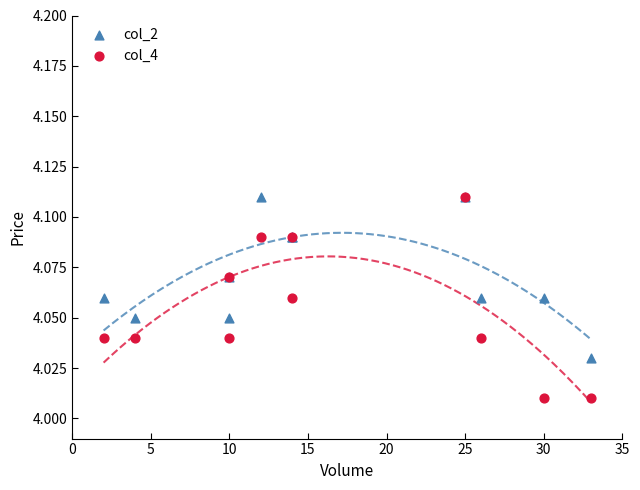

What are all the series names shown in the legend?

col_2, col_4